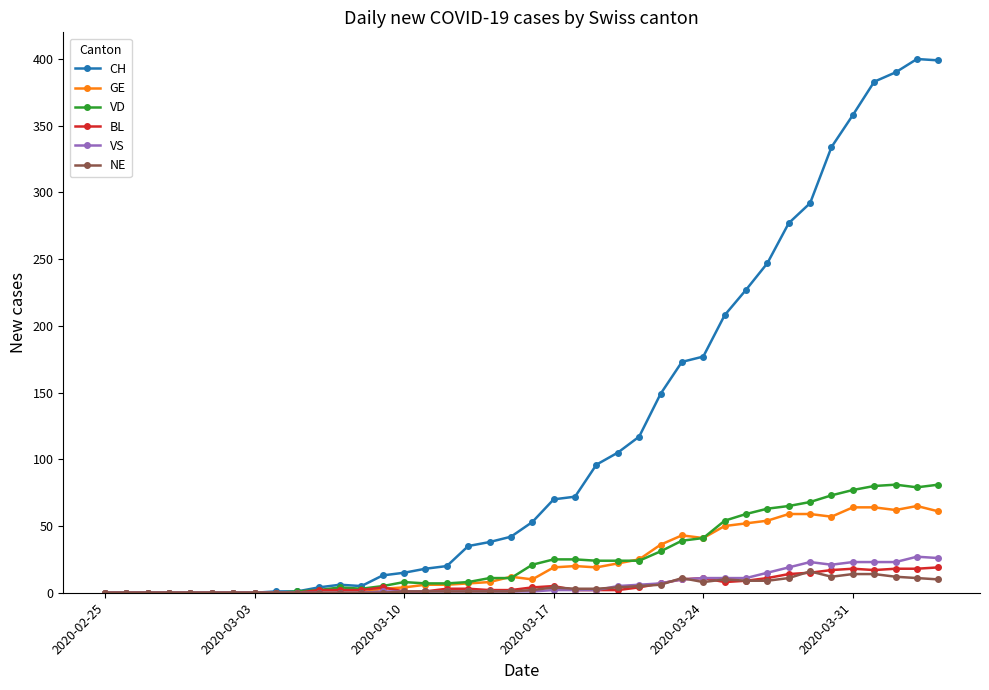

Which series has the widest spread of values?

CH